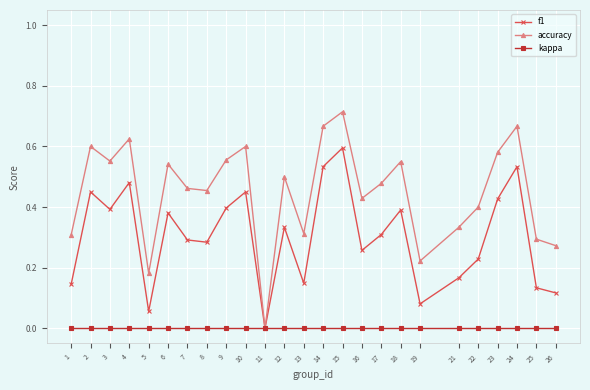

The accuracy series shows 0.1 at 21. True or false?

False